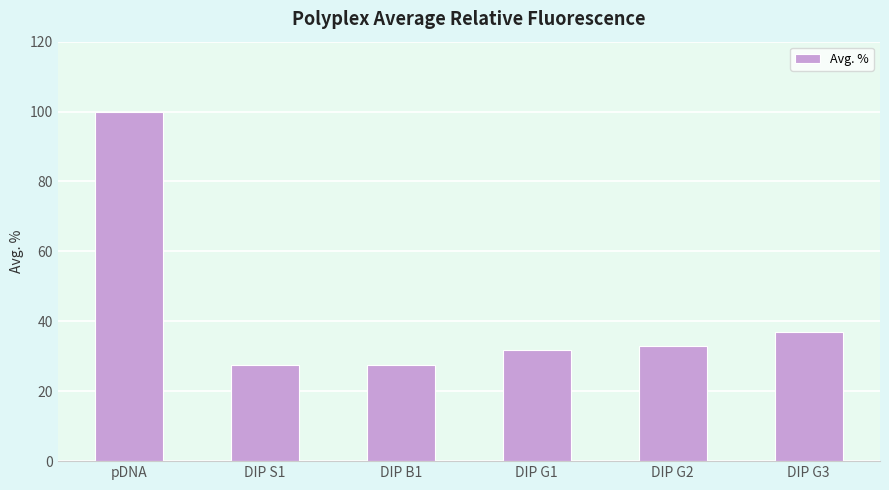

Where is the data nearest to the value 63?

DIP G3